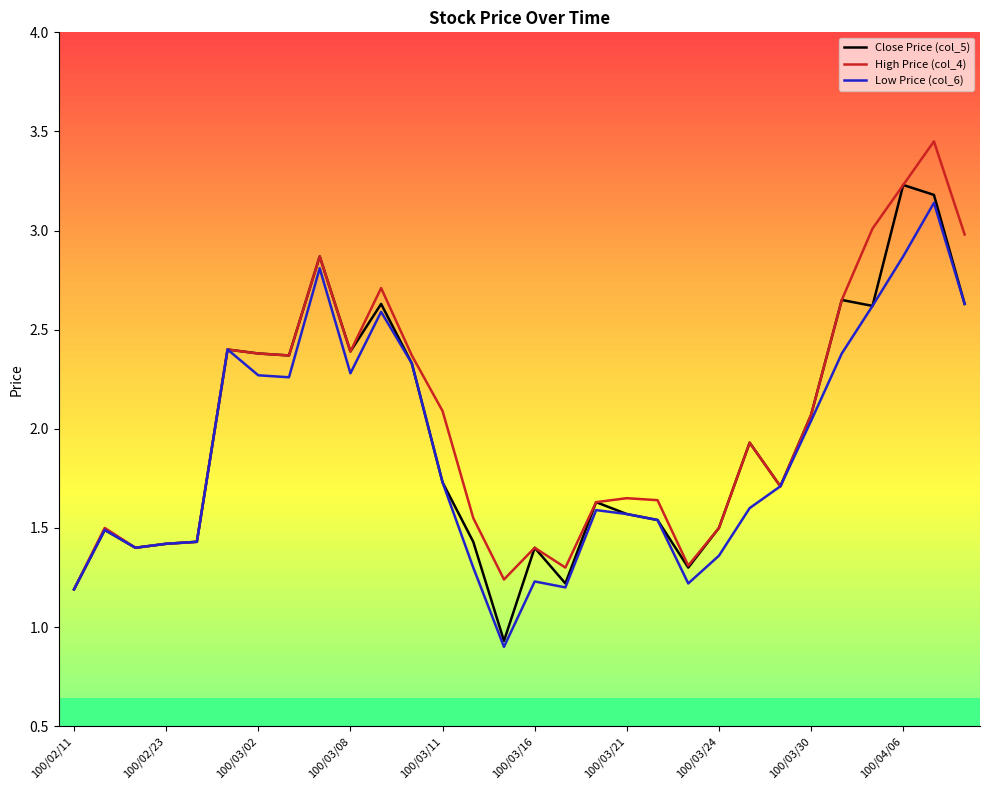

What is the minimum value for Low Price (col_6)?

0.9